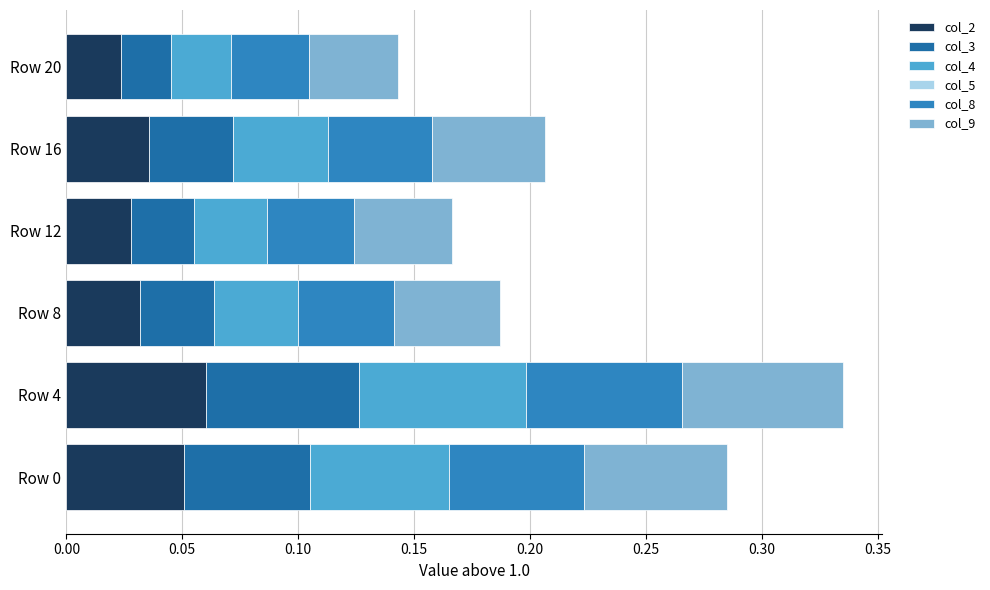

At how many categories does at least one series exceed 0?

6